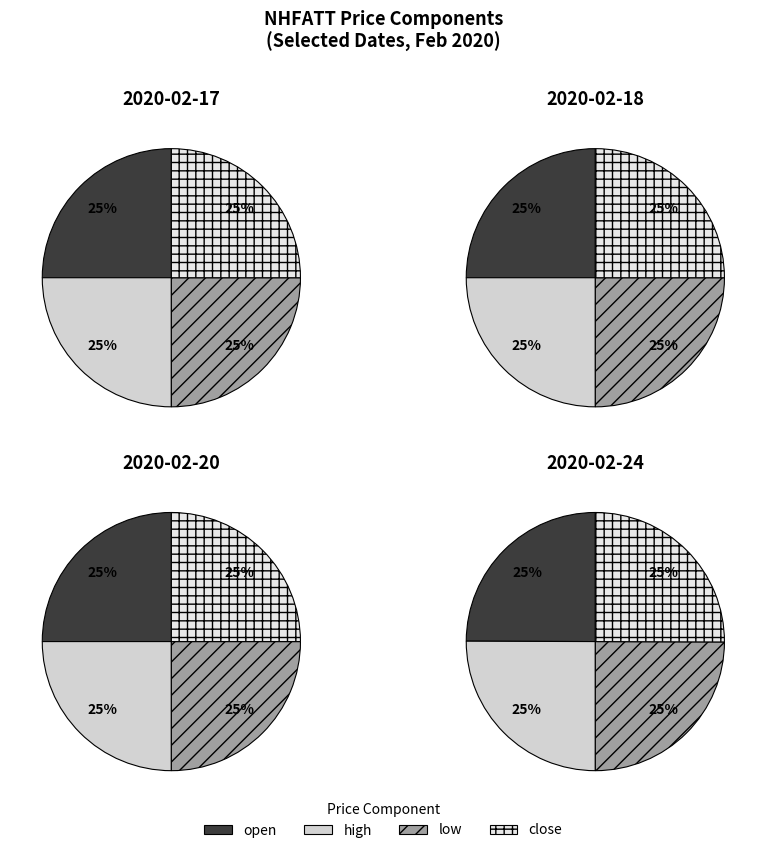

The 1 slice represents 25% of the pie. True or false?

True